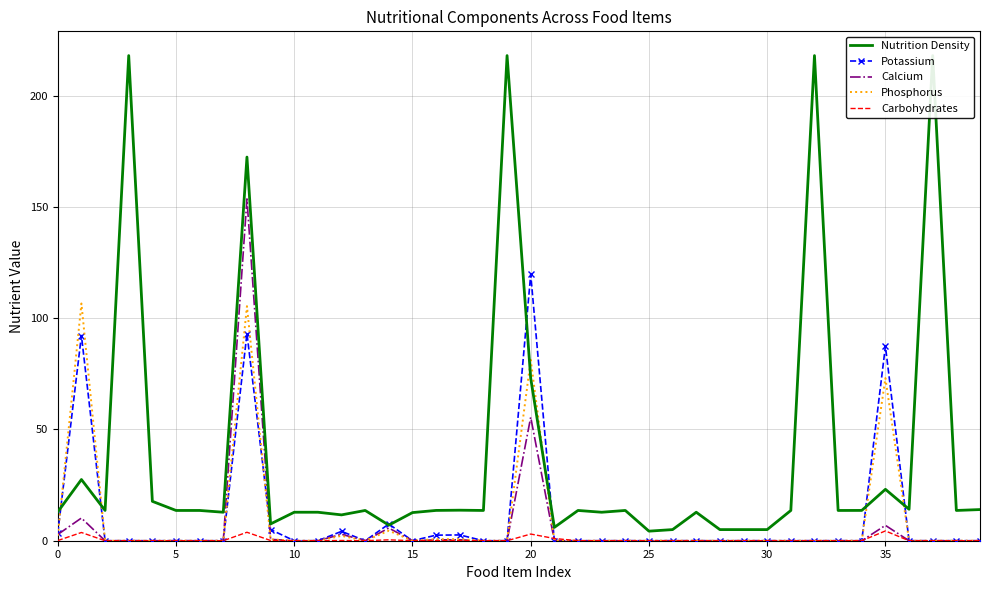

Reading left to right, extract all data points from this chart.

Nutrition Density: 13.0	27.5	13.6	218.0	17.7	13.6	13.6	12.8	172.4	7.5	12.8	12.8	11.6	13.6	7.0	12.6	13.6	13.7	13.6	218.0	73.0	6.0	13.6	12.8	13.6	4.3	5.0	12.8	5.0	5.0	5.0	13.6	218.0	13.6	13.6	23.1	14.1	218.0	13.6	14.0
Potassium: 3.5	92.2	0.0	0.0	0.0	0.0	0.0	0.0	93.1	5.0	0.0	0.0	4.2	0.0	7.5	0.0	2.5	2.6	0.0	0.0	119.7	0.0	0.0	0.0	0.0	0.0	0.0	0.0	0.0	0.0	0.0	0.0	0.0	0.0	0.0	87.4	0.0	0.0	0.0	0.0
Calcium: 2.8	10.2	0.0	0.0	0.0	0.0	0.0	0.0	153.6	0.6	0.0	0.0	2.9	0.0	5.7	0.0	0.4	0.4	0.0	0.0	55.5	0.0	0.0	0.0	0.0	0.0	0.0	0.0	0.0	0.0	0.0	0.0	0.0	0.0	0.0	6.9	0.0	0.0	0.0	0.0
Phosphorus: 2.2	106.6	0.0	0.0	0.0	0.0	0.0	0.0	105.4	0.6	0.0	0.0	2.2	0.0	4.5	0.0	0.7	0.7	0.0	0.0	81.3	0.0	0.0	0.0	0.0	0.0	0.0	0.0	0.0	0.0	0.0	0.0	0.0	0.0	0.0	73.1	0.0	0.0	0.0	0.0
Carbohydrates: 0.1	3.7	0.0	0.0	0.0	0.0	0.0	0.0	3.8	0.1	0.0	0.0	0.1	0.0	0.4	0.0	0.0	0.0	0.0	0.0	3.0	1.0	0.0	0.0	0.0	0.0	0.0	0.0	0.0	0.0	0.0	0.0	0.0	0.0	0.0	4.4	0.0	0.0	0.0	0.0